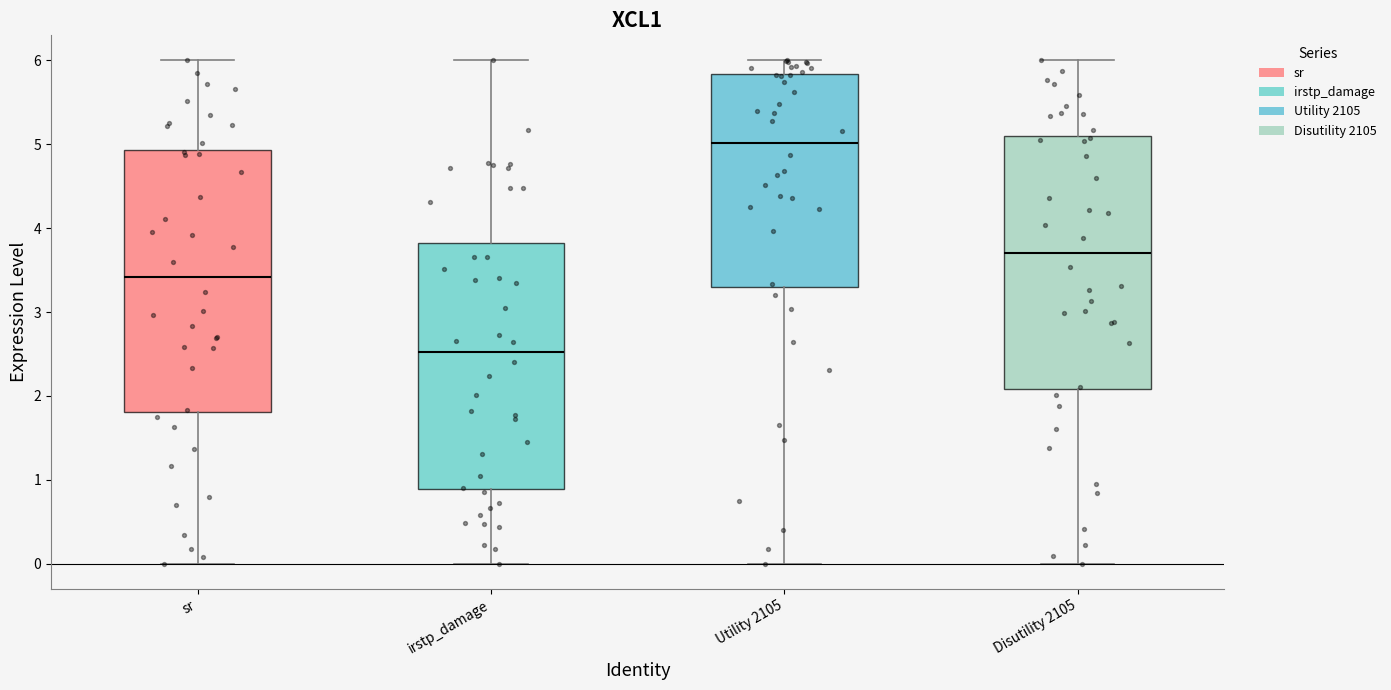

Which box has the lowest median line?

irstp_damage